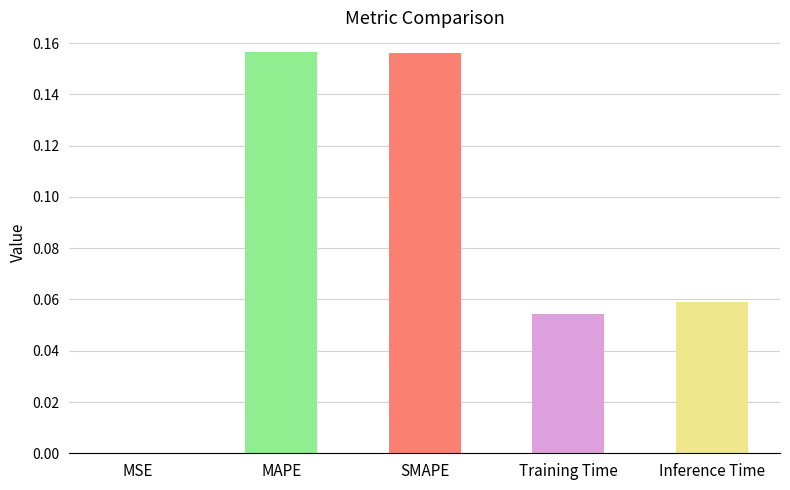

What is the sum of all values?

0.4